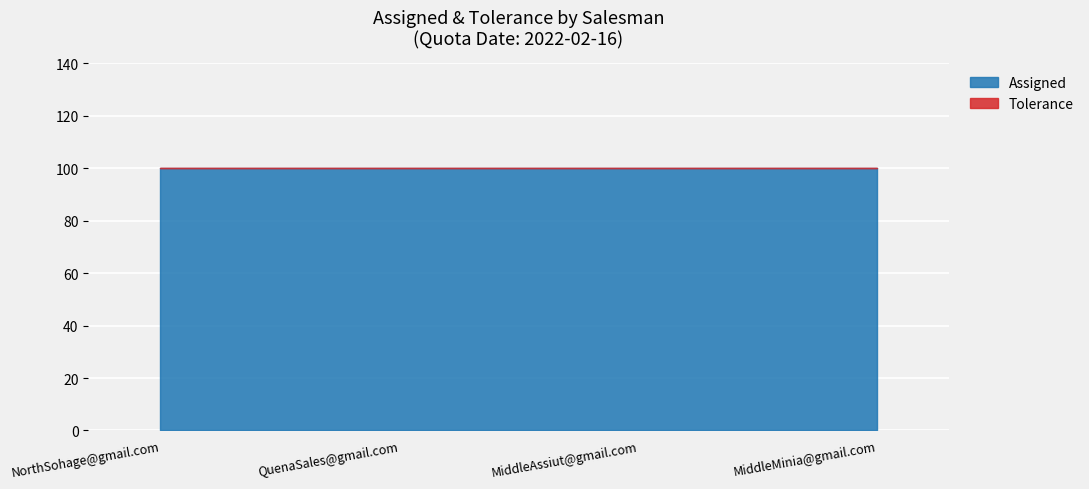

Which has a higher value, NorthSohage@gmail.com or MiddleAssiut@gmail.com?

NorthSohage@gmail.com